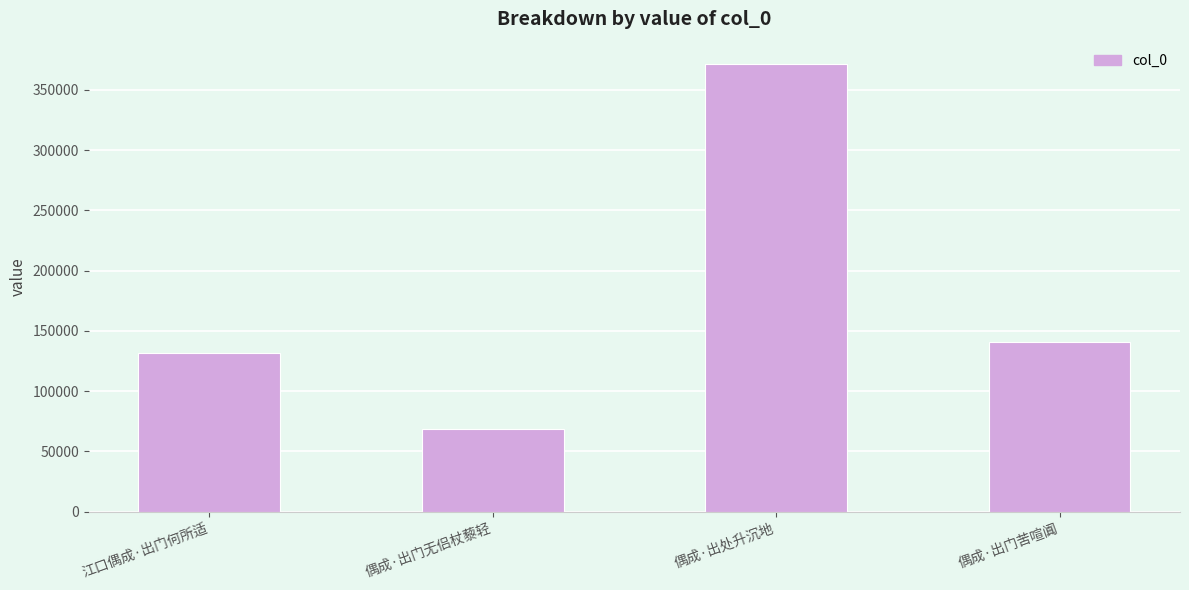

Where is the data nearest to the value 219953?

偶成·出门苦喧阗